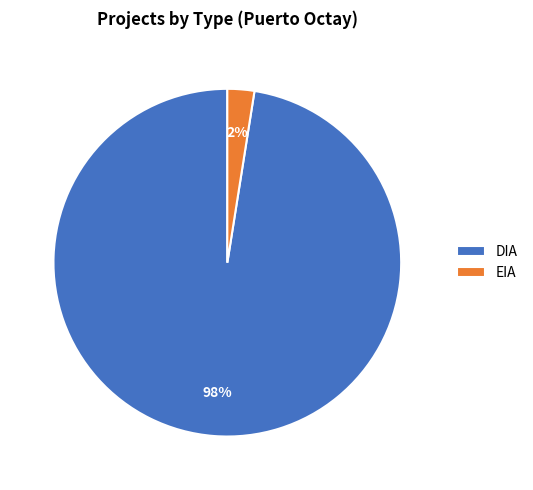

To the nearest percent, what is the average slice percentage?

50%